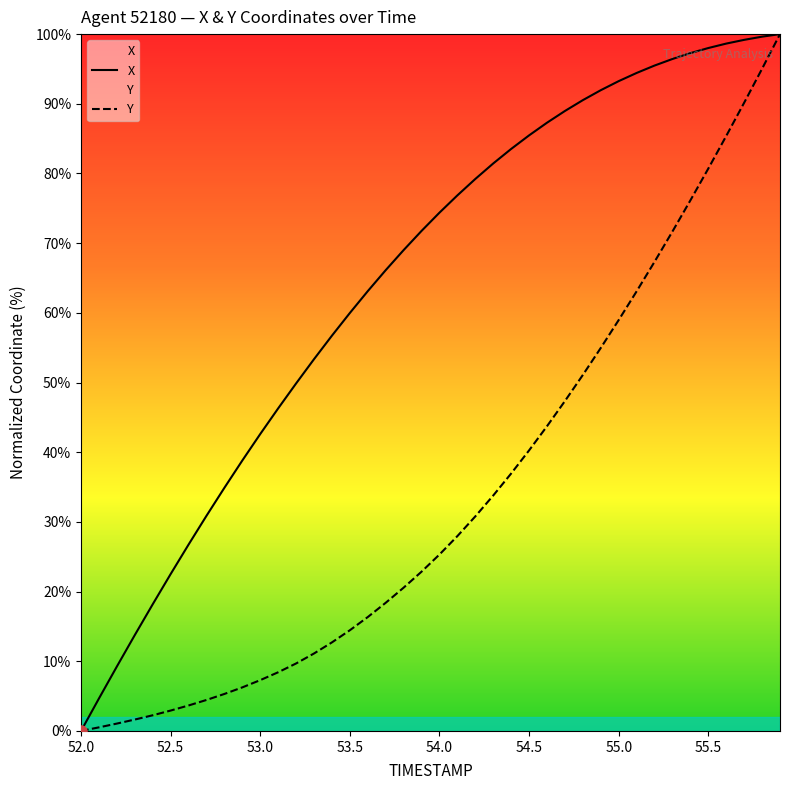

What is the difference between the maximum and minimum values in the Y series?

100.0